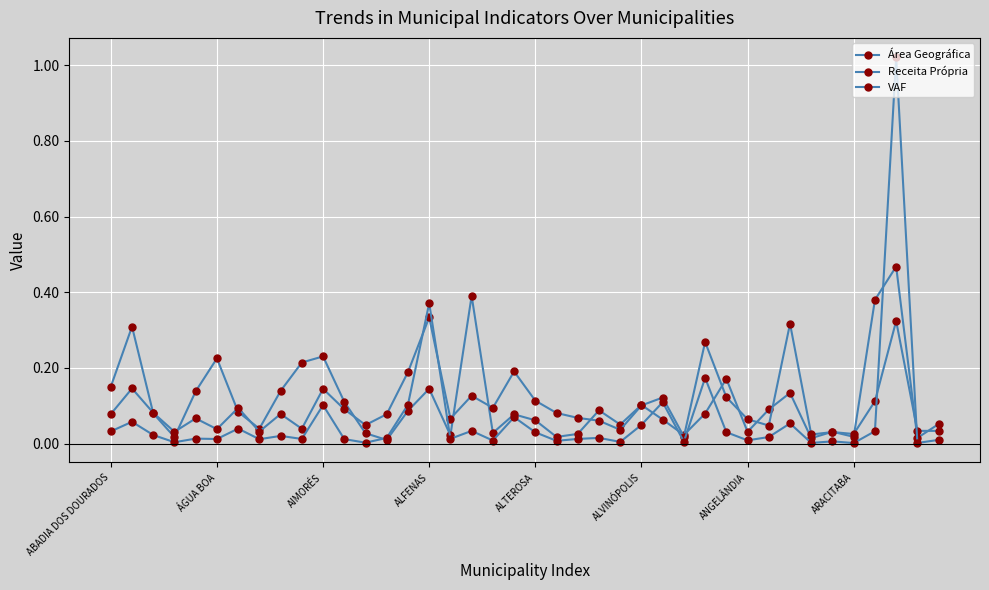

Is this an area chart (filled region under the line)?

No